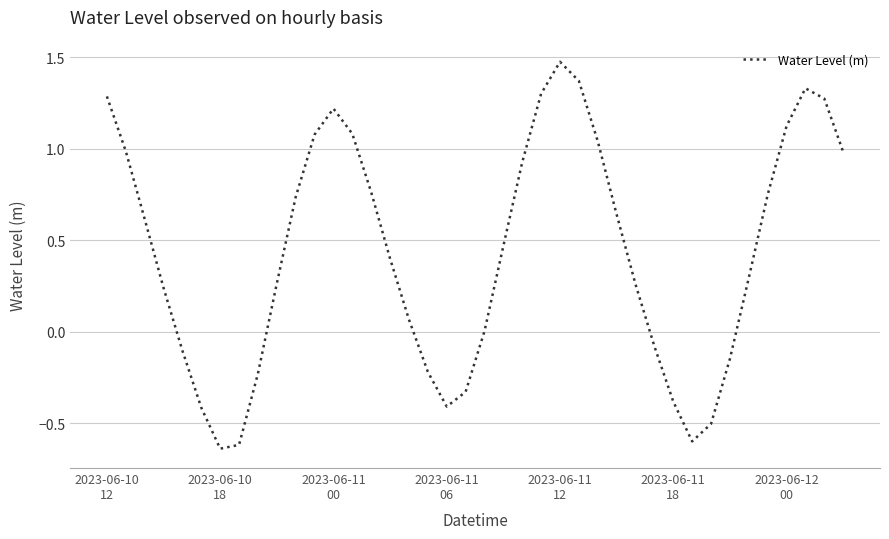

What is the difference between the maximum and minimum values?

2.1